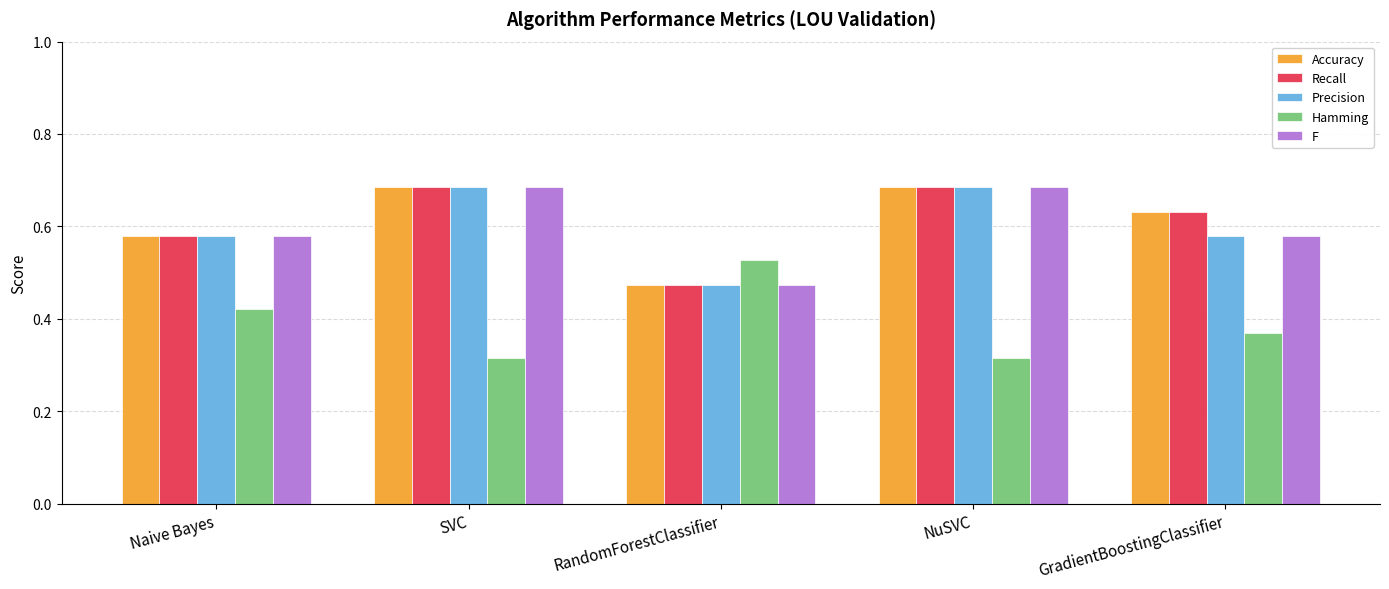

How many distinct data groups are displayed?

5